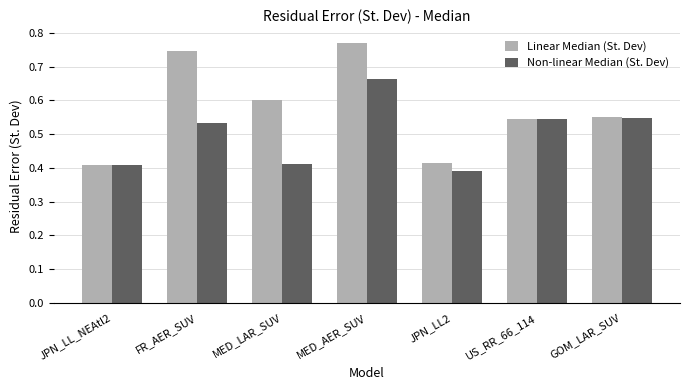

Rank the series by their average value, from highest to lowest.

Linear Median (St. Dev), Non-linear Median (St. Dev)